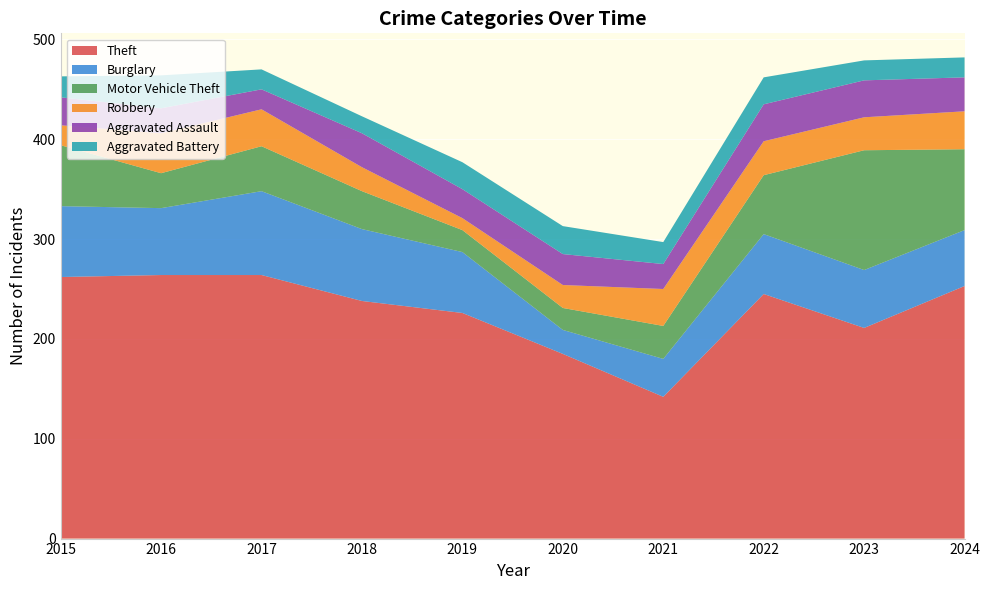

Reading left to right, extract all data points from this chart.

Theft: 262	264	264	238	226	185	142	245	211	253
Burglary: 71	67	84	72	61	24	38	60	58	56
Motor Vehicle Theft: 61	35	45	38	22	22	33	59	120	81
Robbery: 20	40	37	24	12	23	37	34	33	38
Aggravated Assault: 28	25	20	34	29	31	25	37	37	34
Aggravated Battery: 21	33	20	17	27	28	22	27	20	20